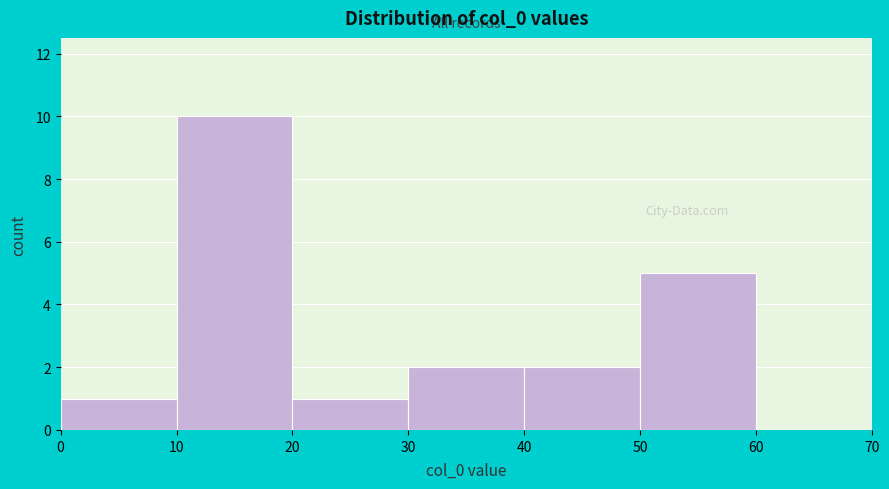

Reading left to right, transcribe this chart: for each bar, give the range it covers on the x-axis and its height. The values are not printed on the chart, so give them approximately, as read against the axis.

0 to 10: 1
10 to 20: 10
20 to 30: 1
30 to 40: 2
40 to 50: 2
50 to 60: 5
60 to 70: 0